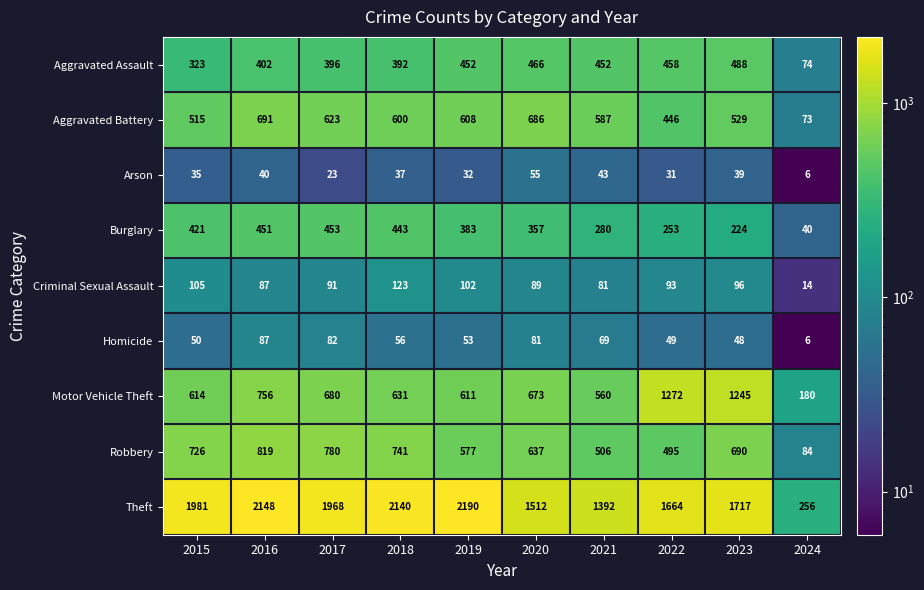

What is the sum of all Aggravated Assault values?

3903